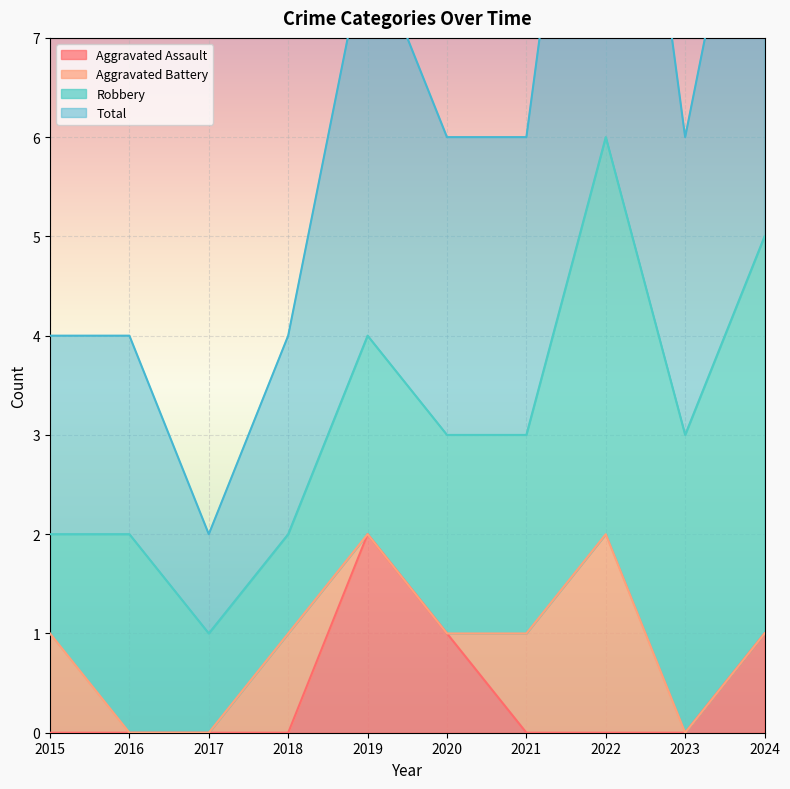

True or false: Aggravated Assault has a value of 0 at 2017.

True